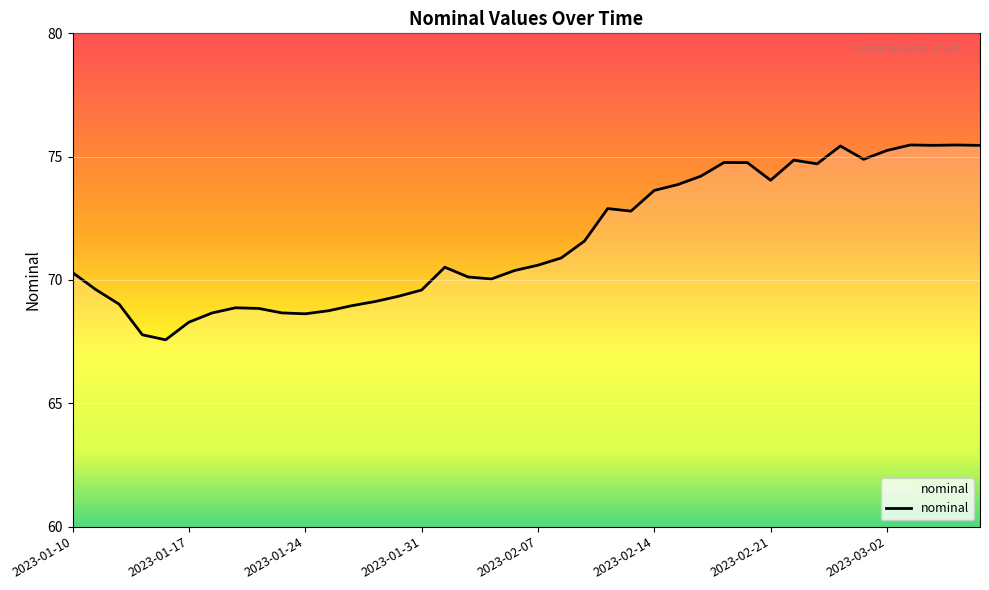

What is the difference between the maximum and minimum values?

7.9